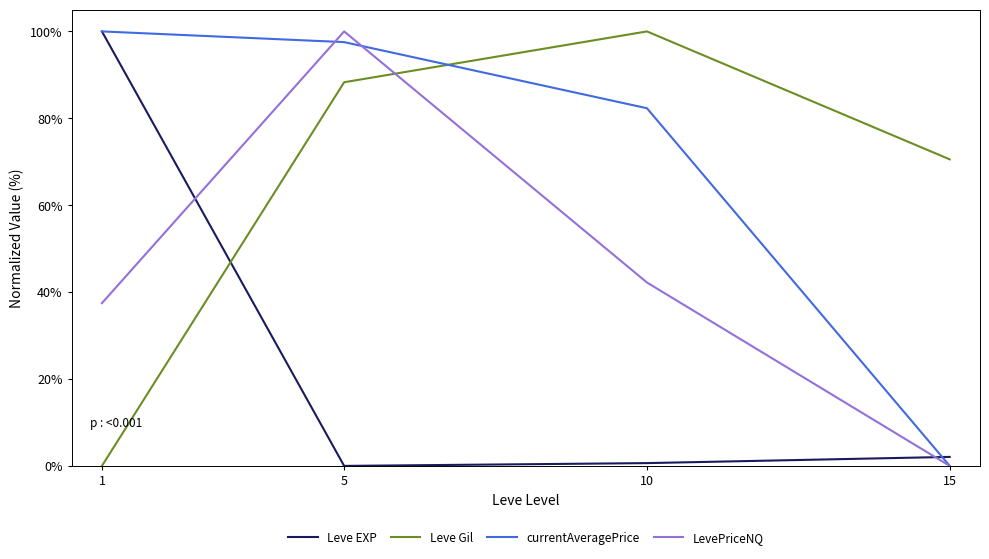

Between 1 and 5, which series saw the biggest shift?

Leve EXP